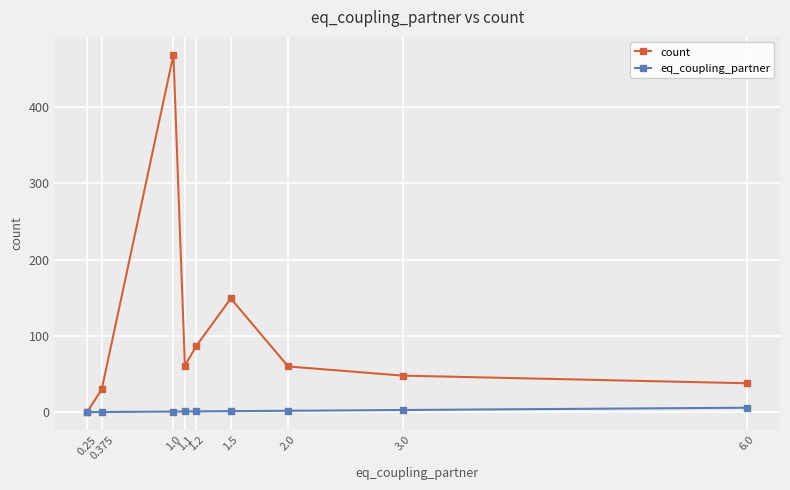

The value of count at 1.1 is 61.0. True or false?

True